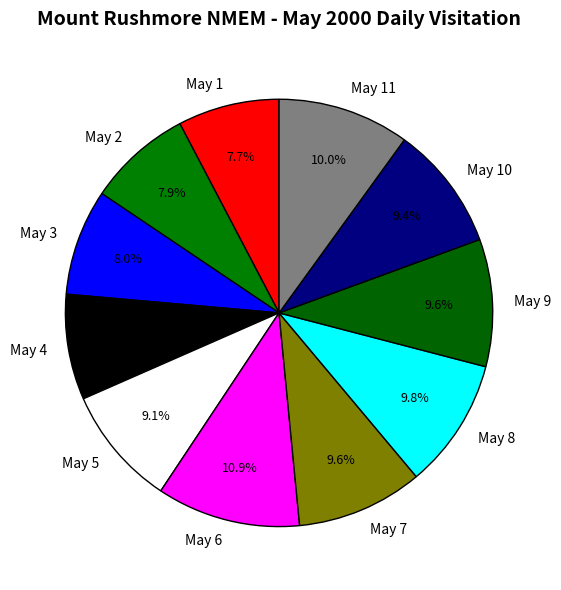

Approximately how many times larger is the value at May 1 compared to May 2?

1.0